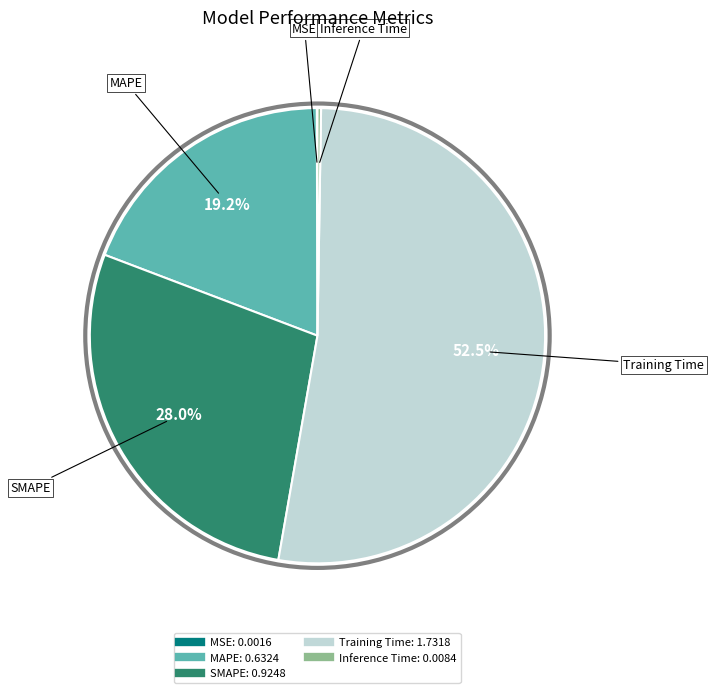

Which category has the biggest portion of the pie?

Training Time